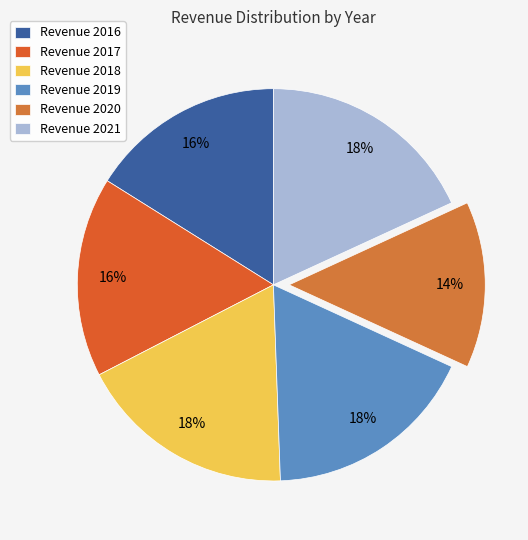

To the nearest percent, what is the difference between the largest and smallest slice percentages?

4%